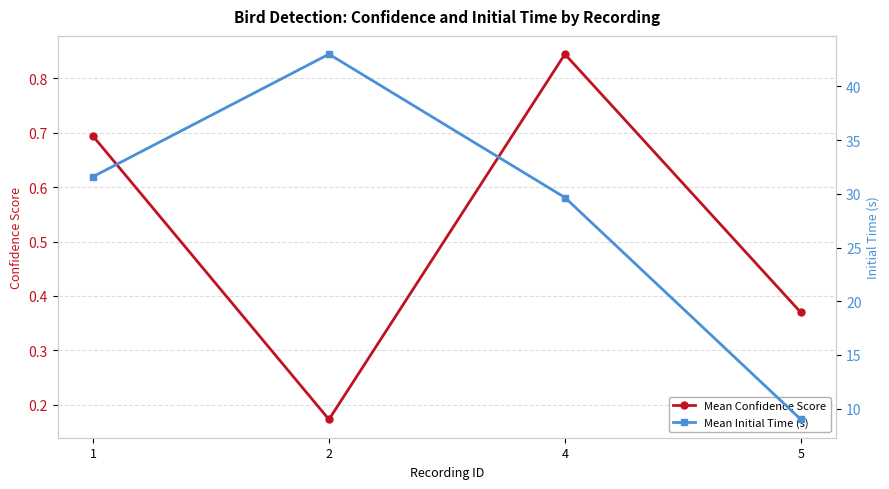

The value of Mean Confidence Score at 5 is 0.4. True or false?

True